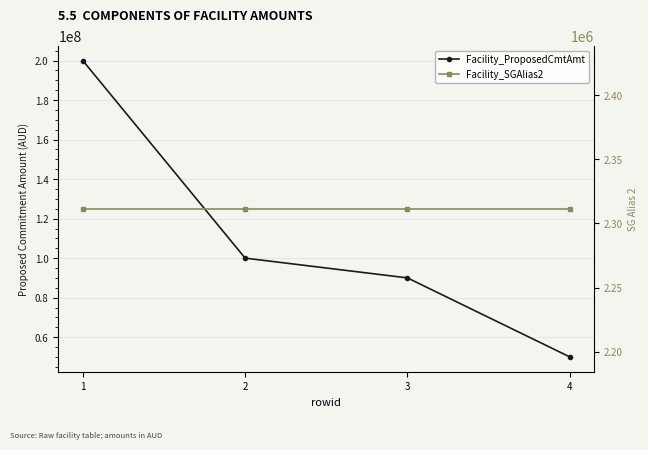

Which series has the widest spread of values?

Facility_ProposedCmtAmt